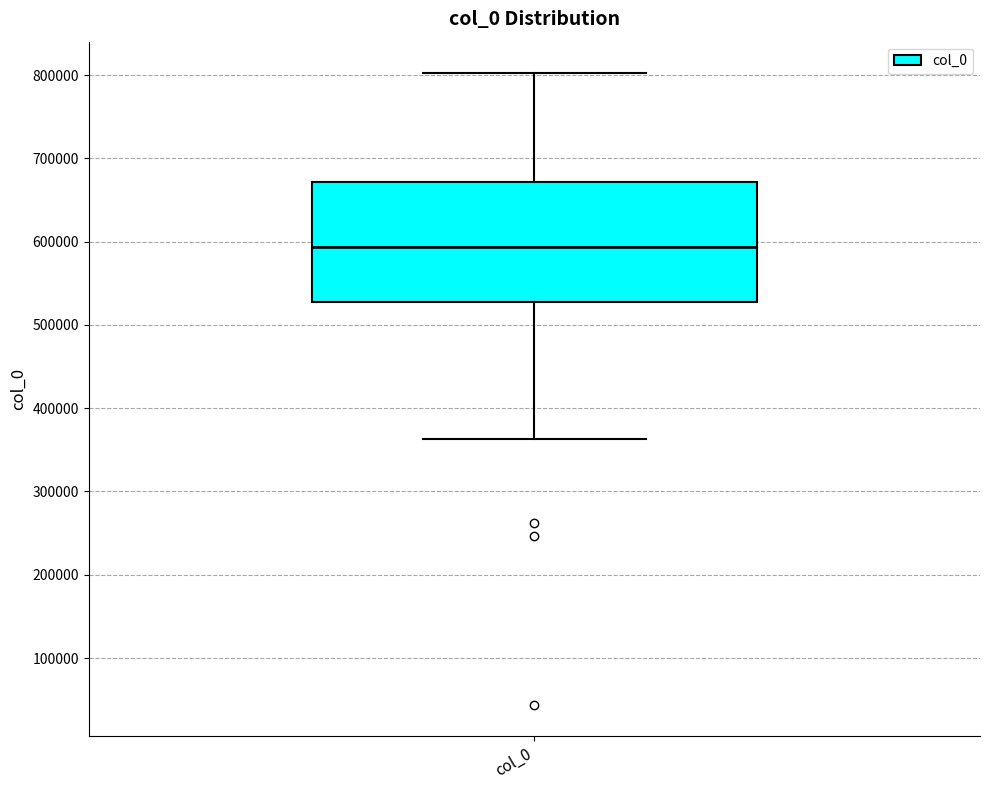

Transcribe this box plot: give where the median line is, the range the box spans, and where the two whiskers end, as read against the y-axis. The values are not printed on the chart, so give them approximately, as read against the axis.

median 590000, box 530000 to 670000, whiskers 360000 to 800000